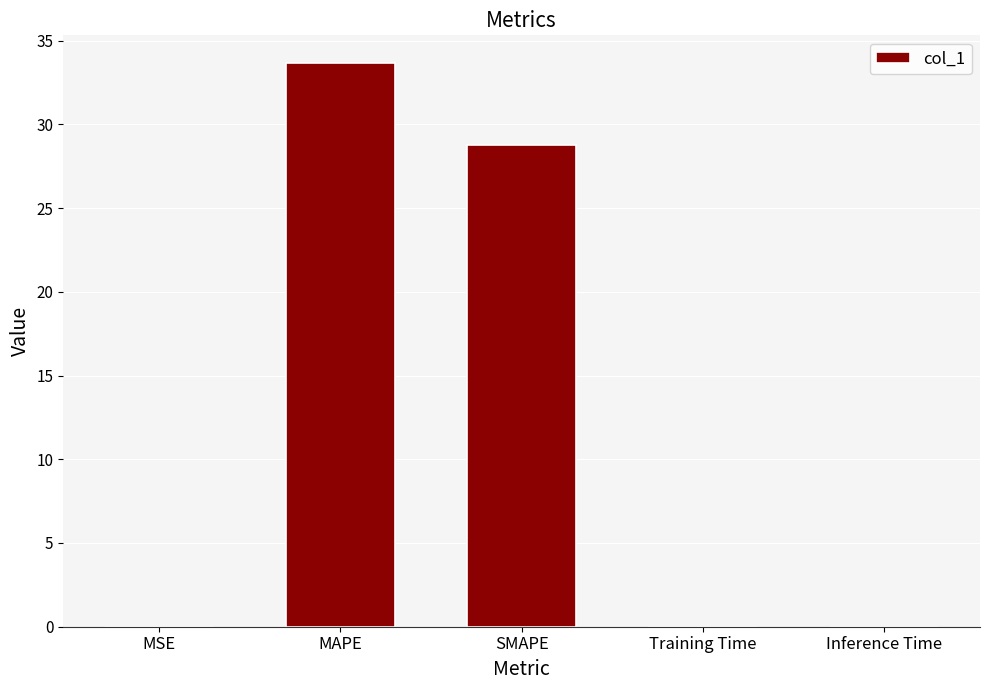

Which has a higher value, MSE or SMAPE?

SMAPE